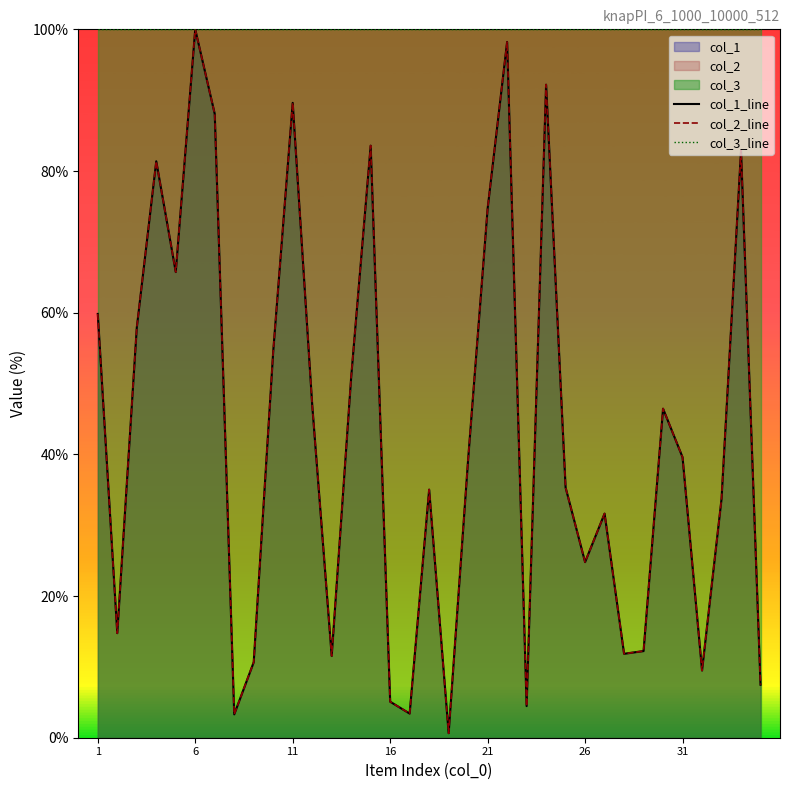

How many interior local valleys does the col_1_line series have?

10